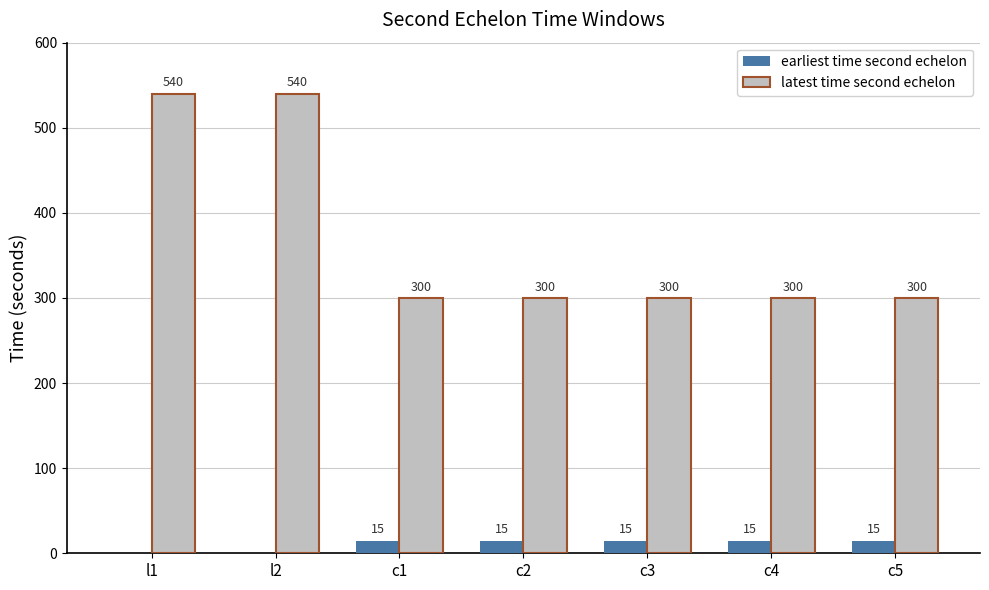

What is the maximum value for latest time second echelon?

540